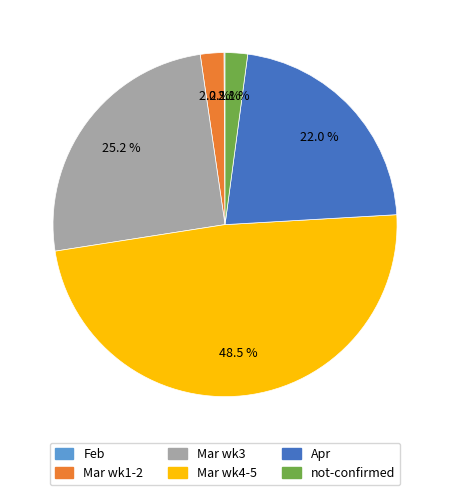

Is there a majority slice in this chart?

No